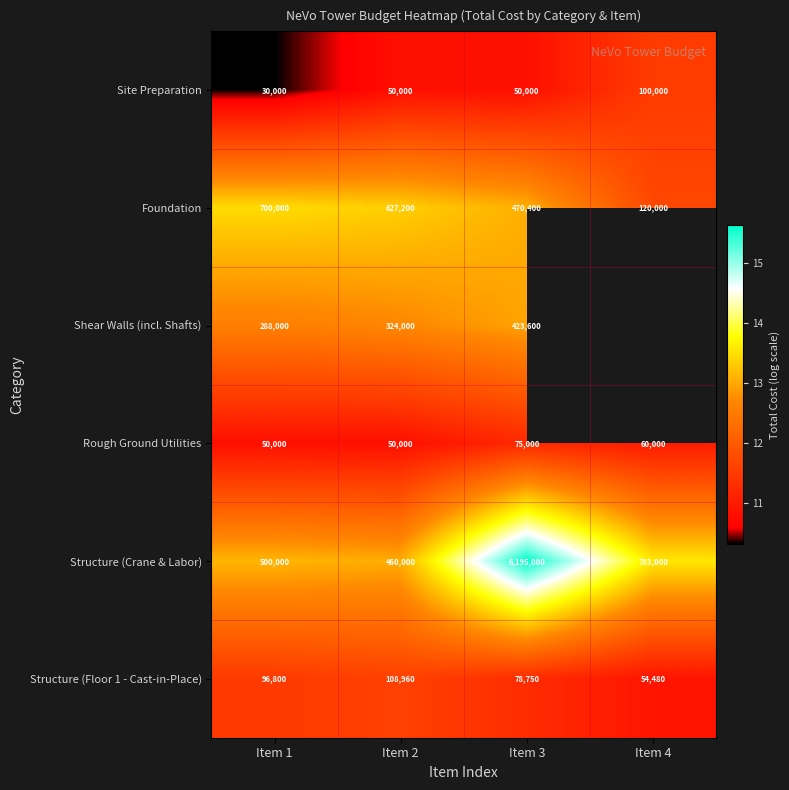

Which series changed the most between Item 2 and Item 3?

Structure (Crane & Labor)